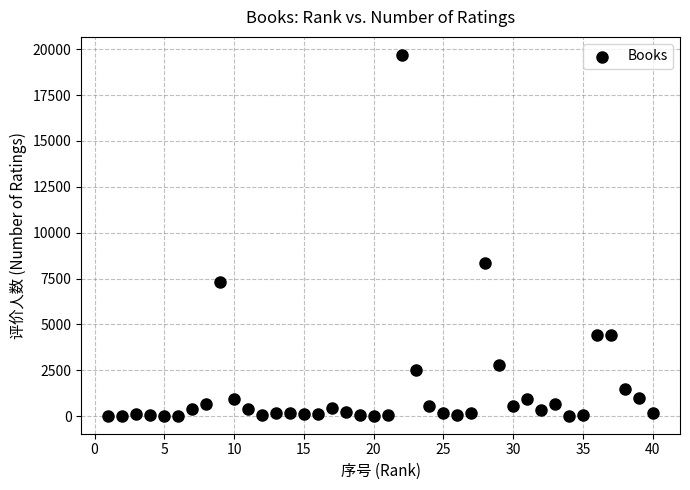

What Y value in the scatter plot is closest to 9856?

8329